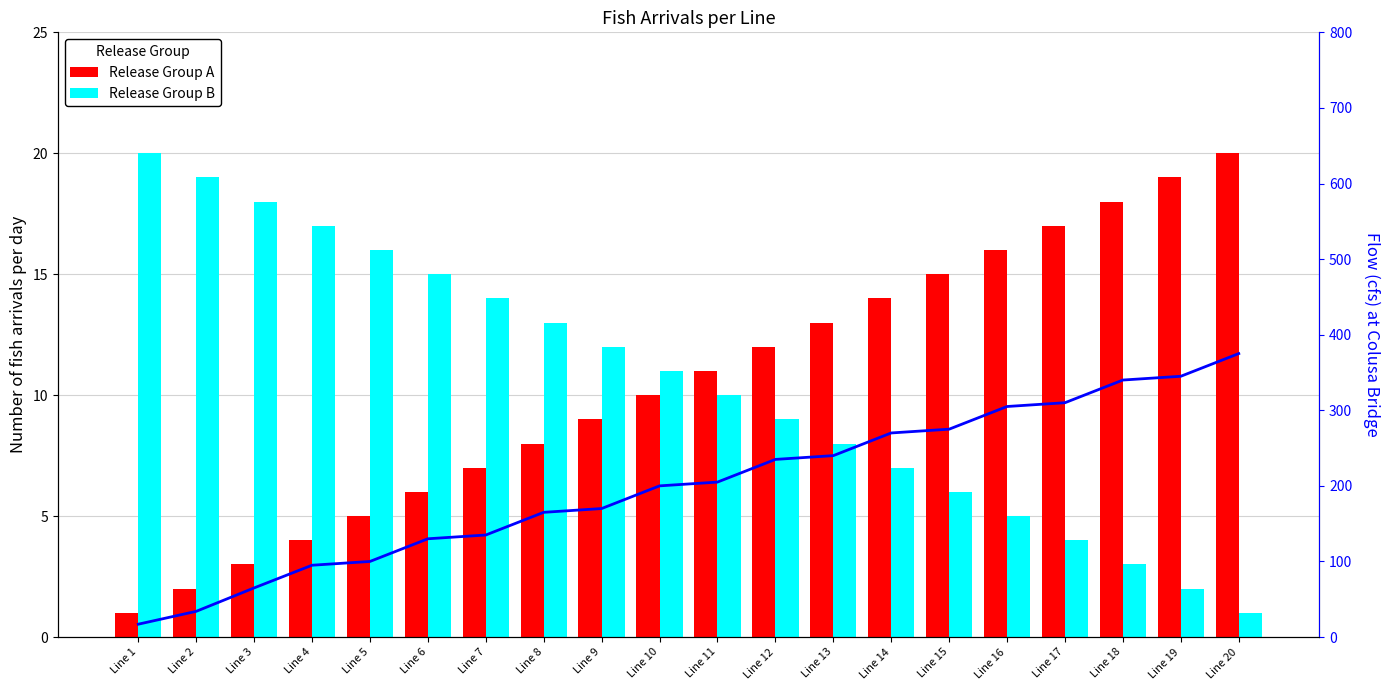

Rank the series at Line 13 from lowest to highest value.

Release Group B, Release Group A, Flow (cfs) at Colusa Bridge